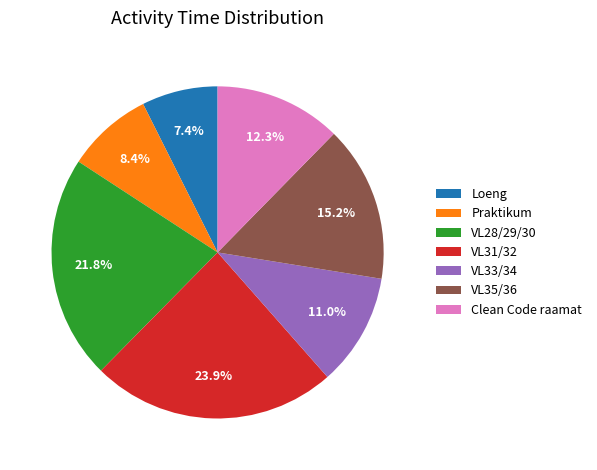

Between VL28/29/30 and Clean Code raamat, which is larger?

VL28/29/30